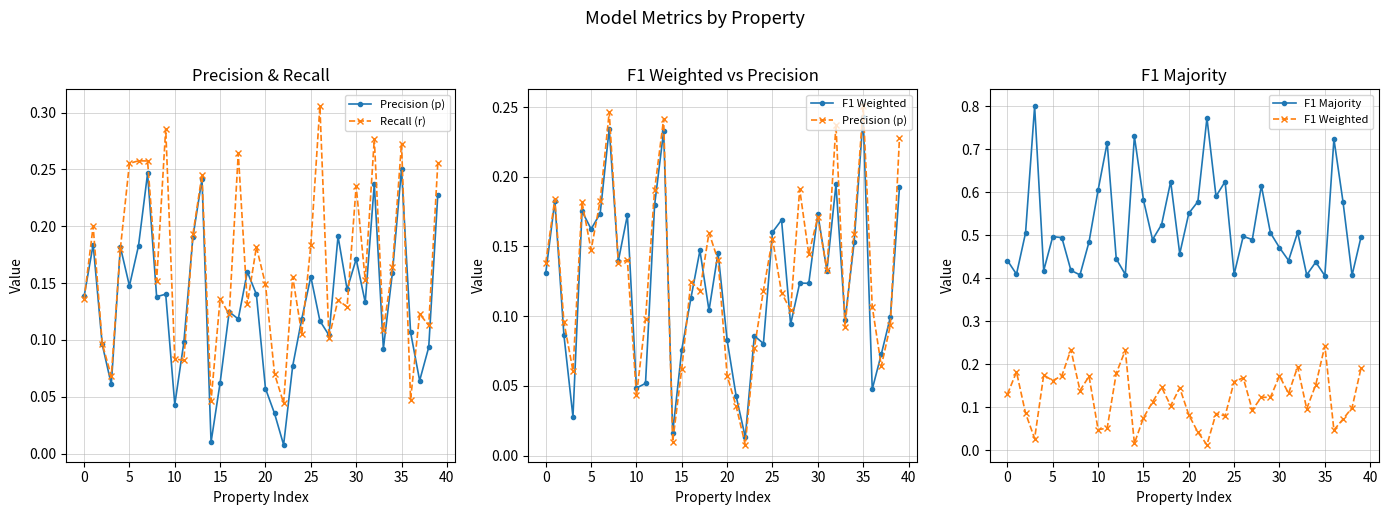

Which series changed the most between 13 and 22?

F1 Majority